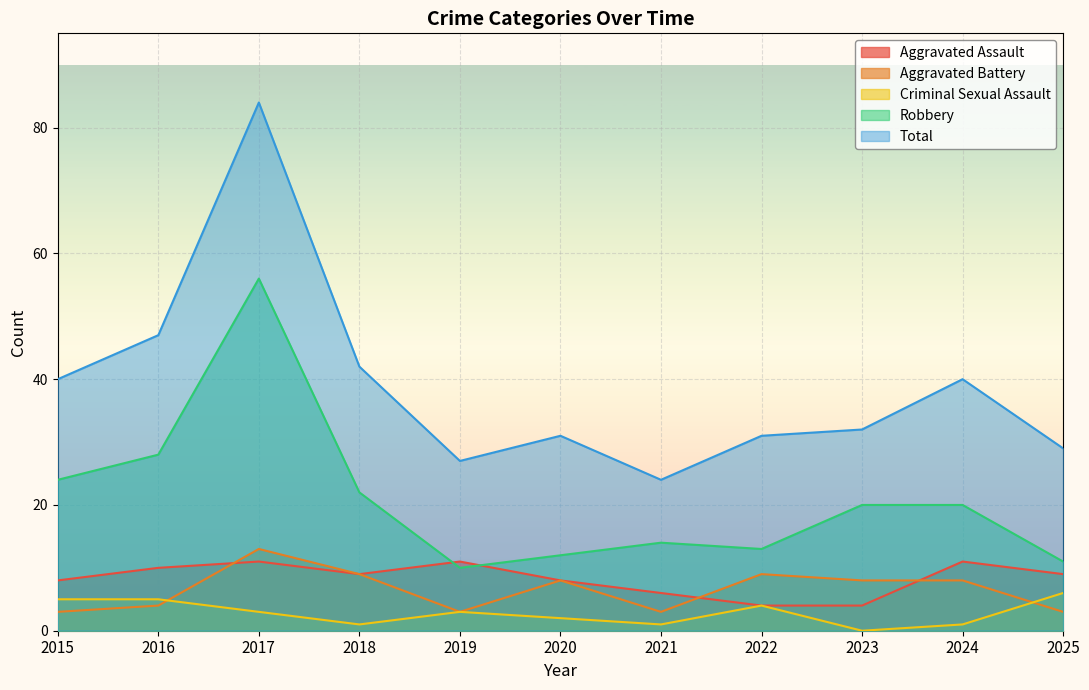

At which label is Robbery closest to 33?

2016